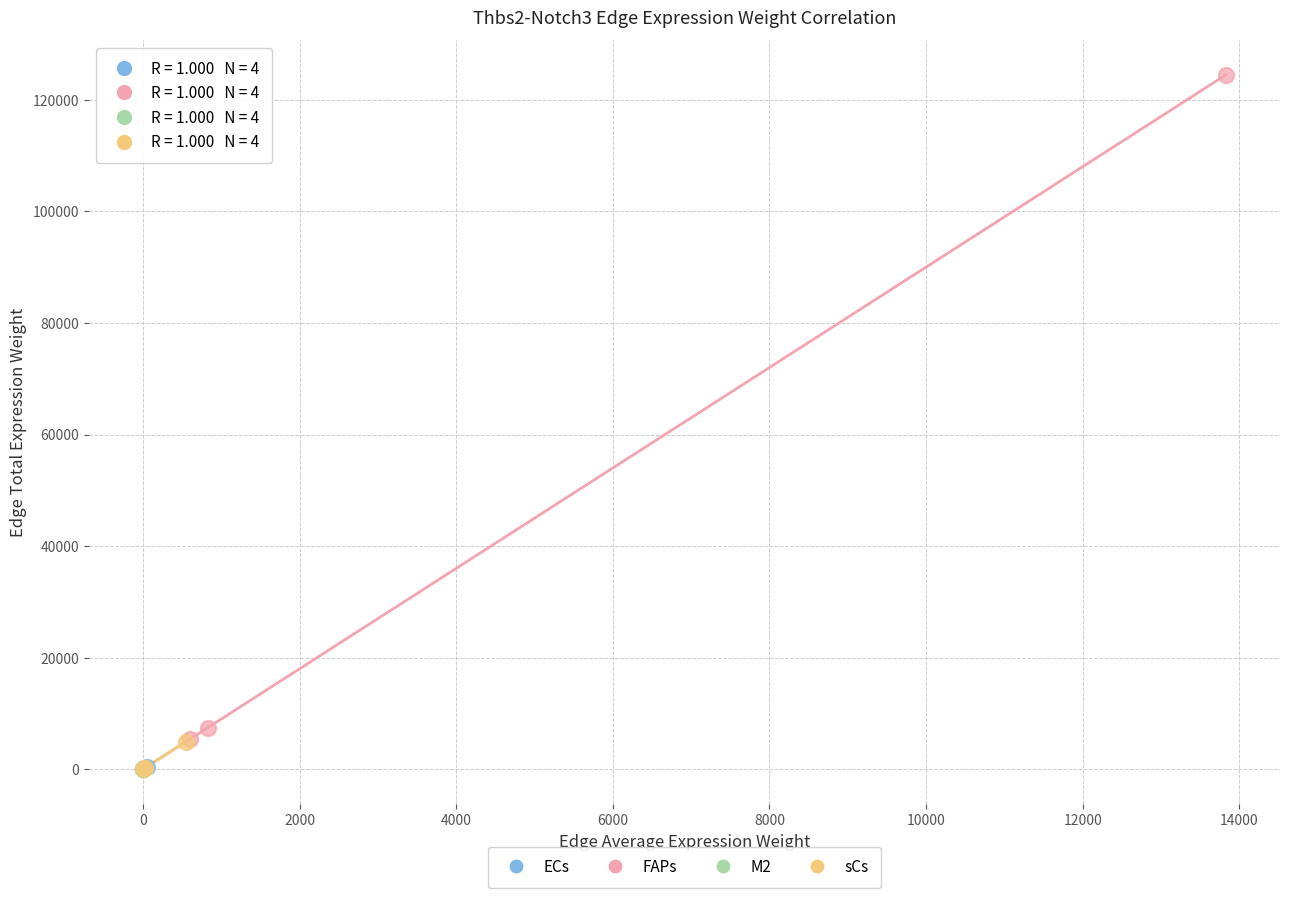

Which series contains the highest Y value?

FAPs